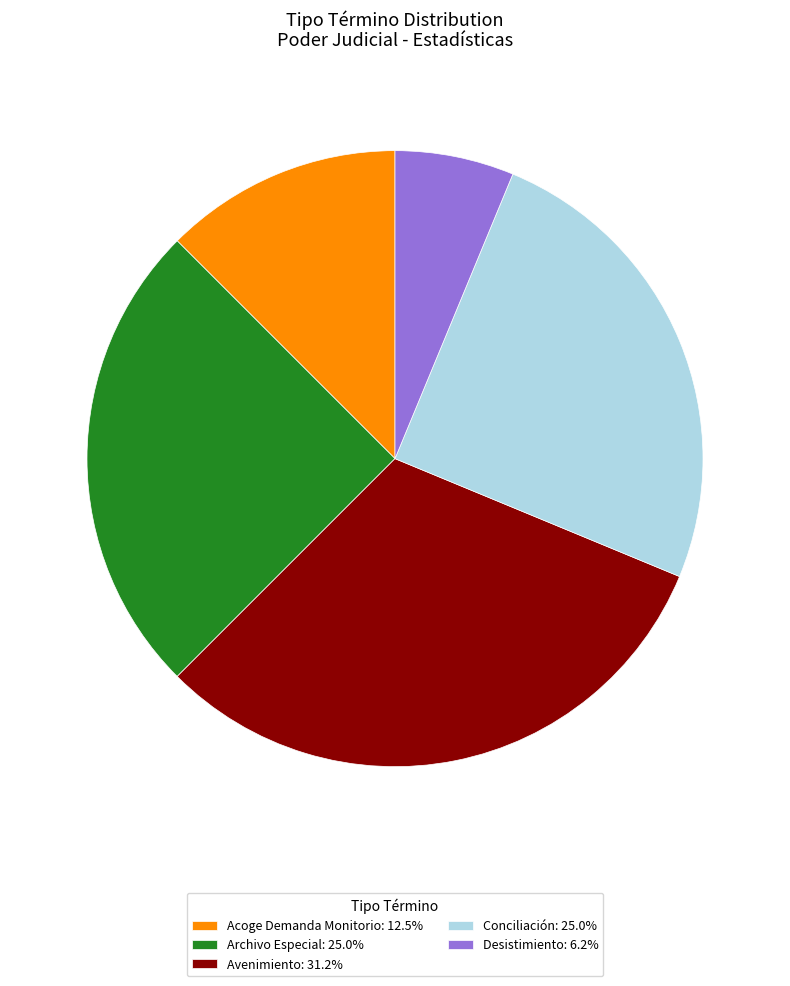

Is there a majority slice in this chart?

No